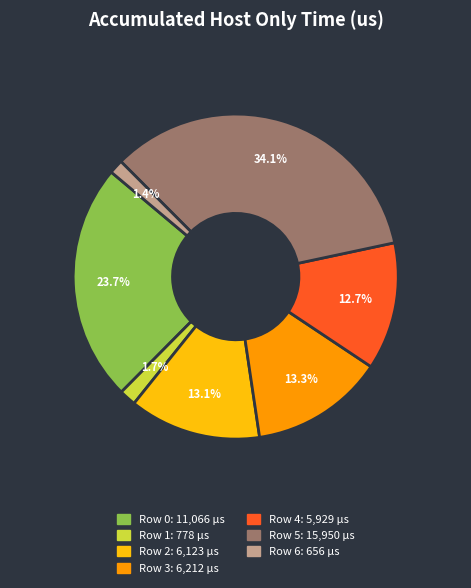

How many segments does this pie chart have?

7